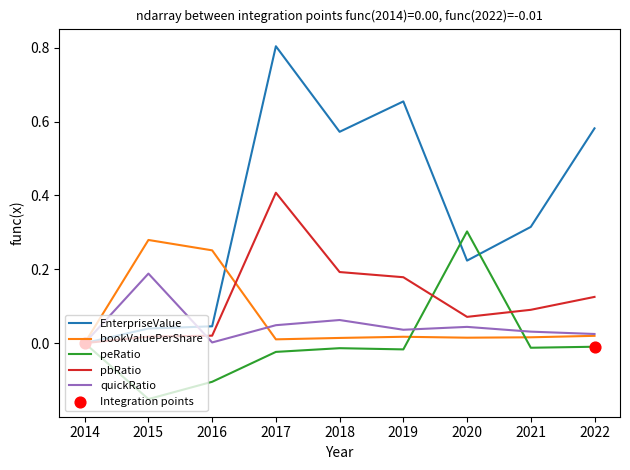

Which series has the largest total across all categories?

EnterpriseValue